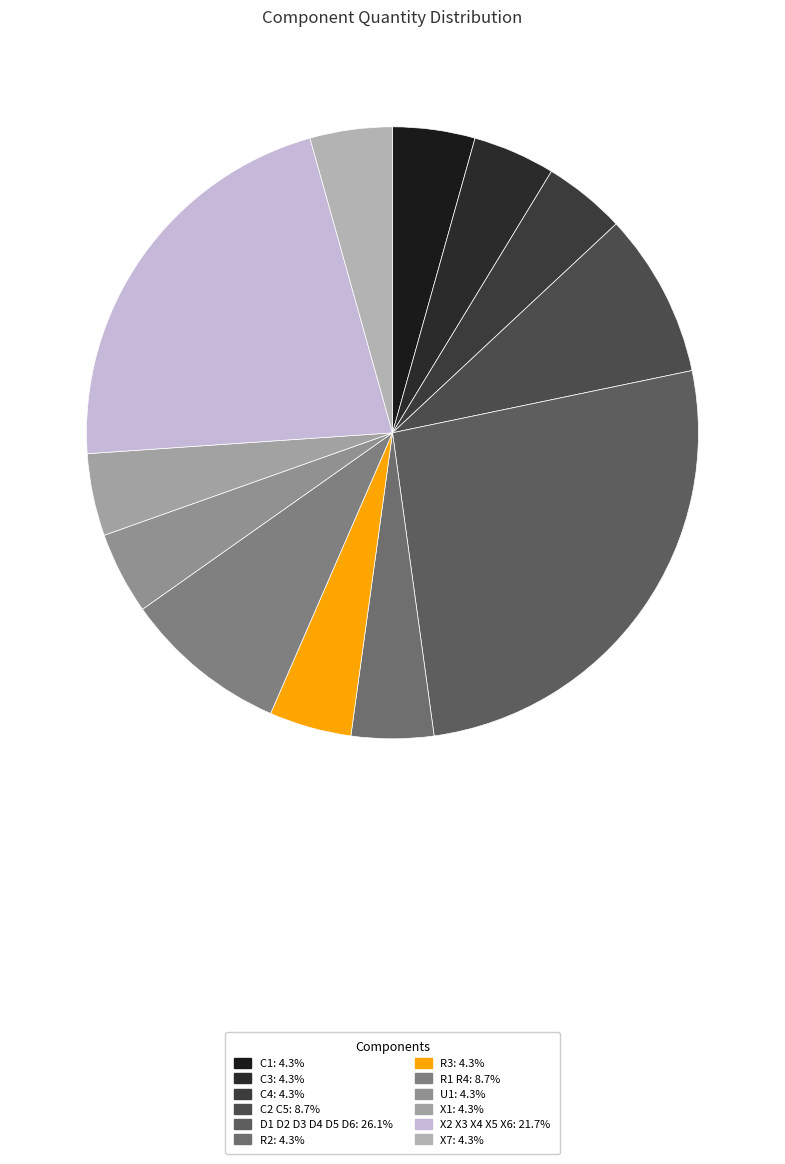

Combined, do X2 X3 X4 X5 X6 and C1 account for over 50%?

No